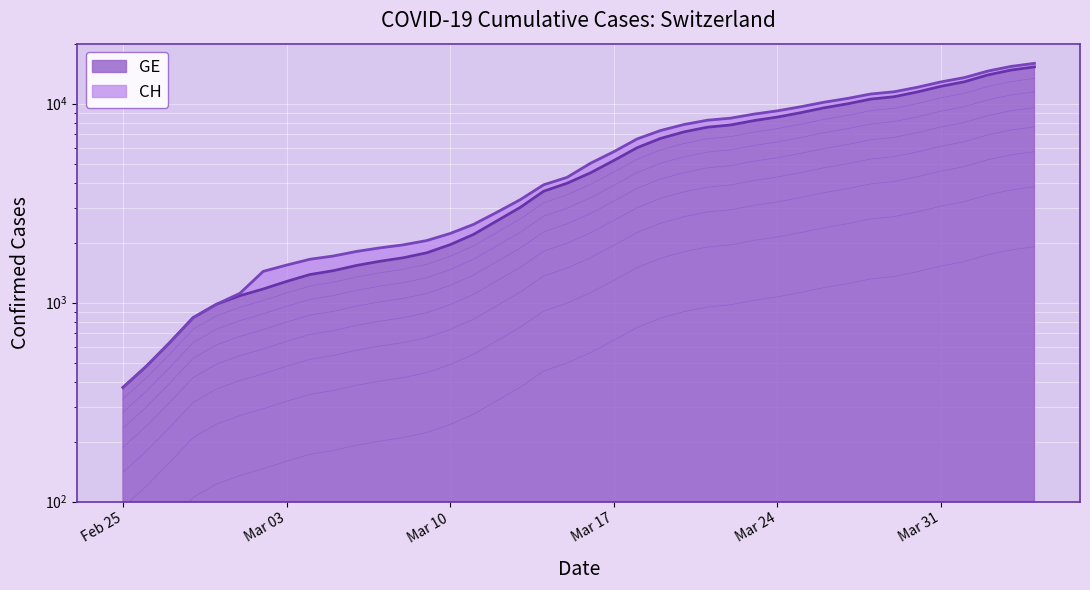

True or false: GE and CH intersect in this chart.

False